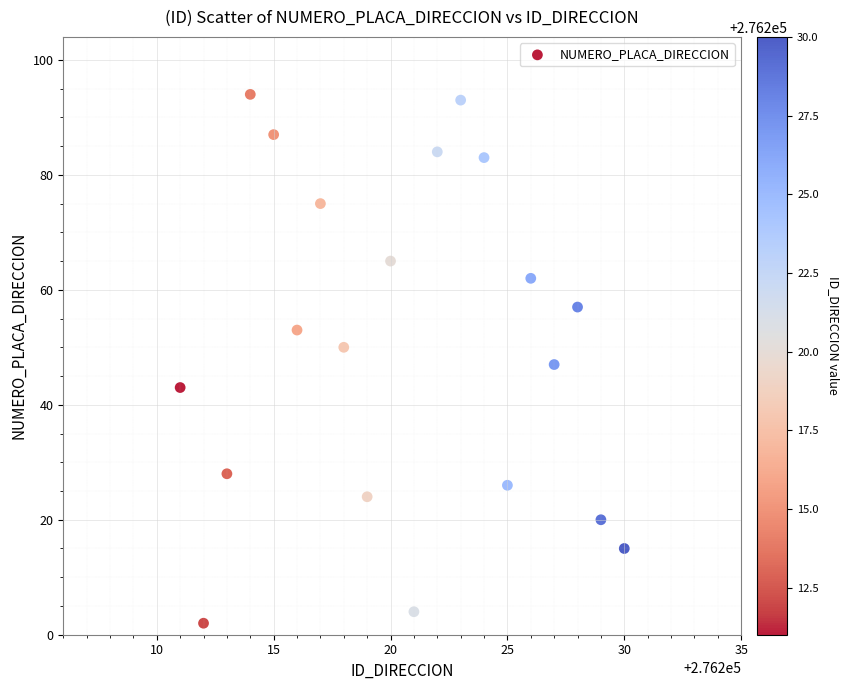

What is the range of X values (max minus min)?

19